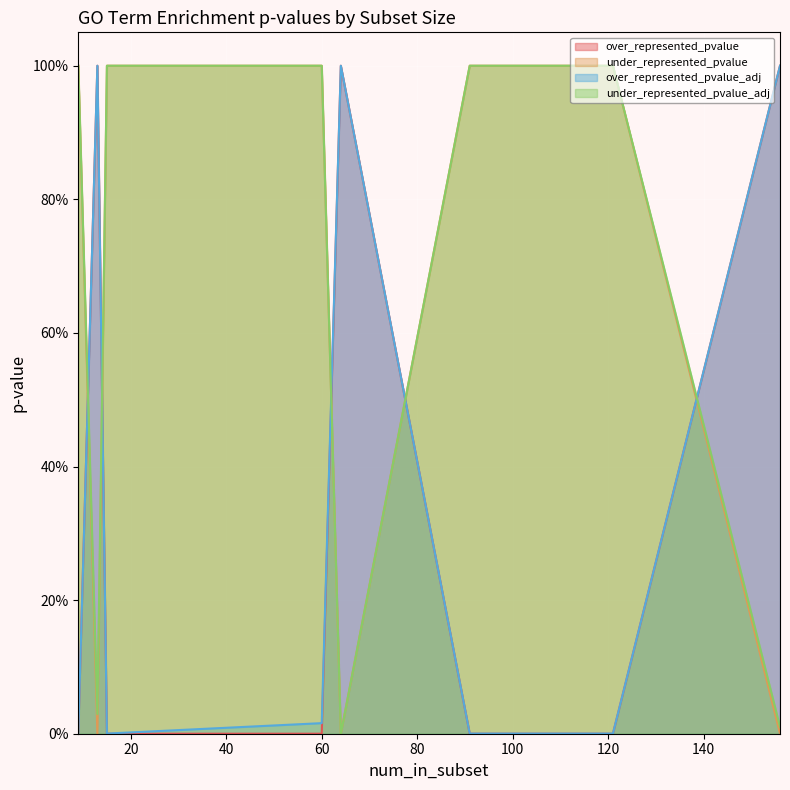

At which category is the sum across all series the highest?

13